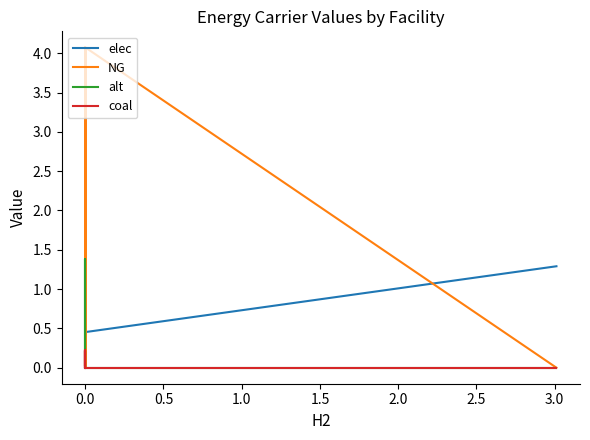

List the series in order of their peak value, lowest first.

coal, alt, elec, NG